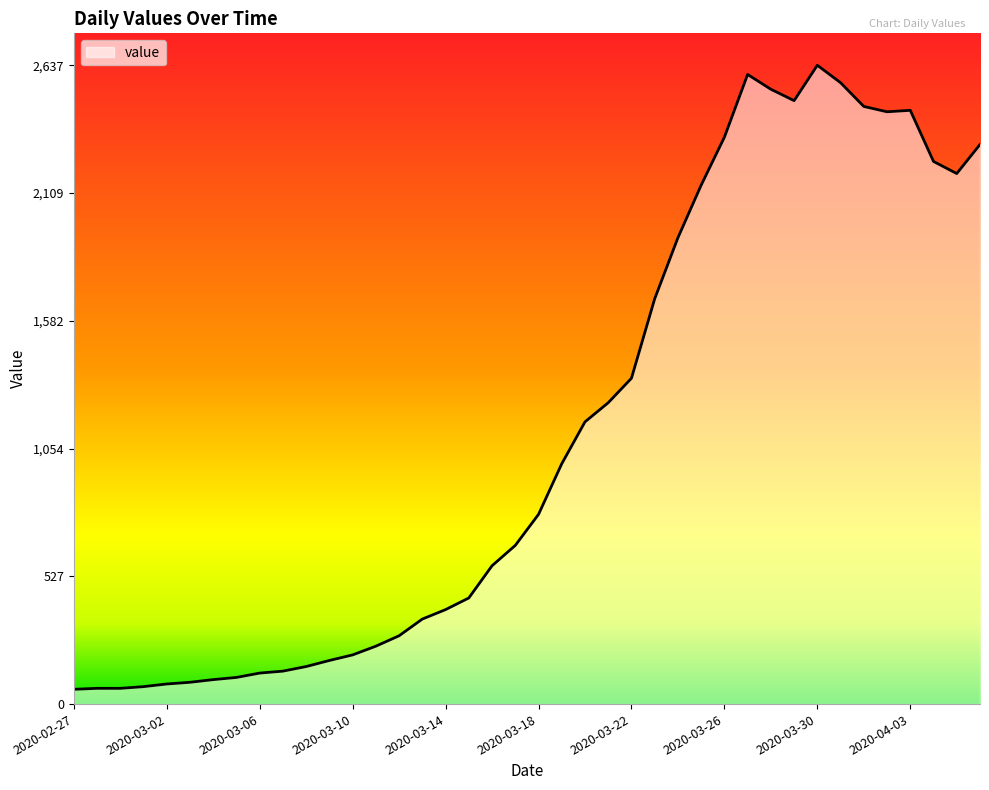

What is the minimum value shown in the chart?

61